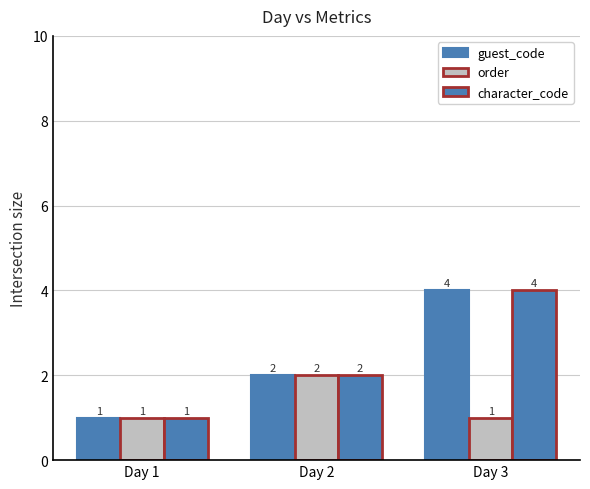

At which category does the chart reach its minimum across all series?

Day 1